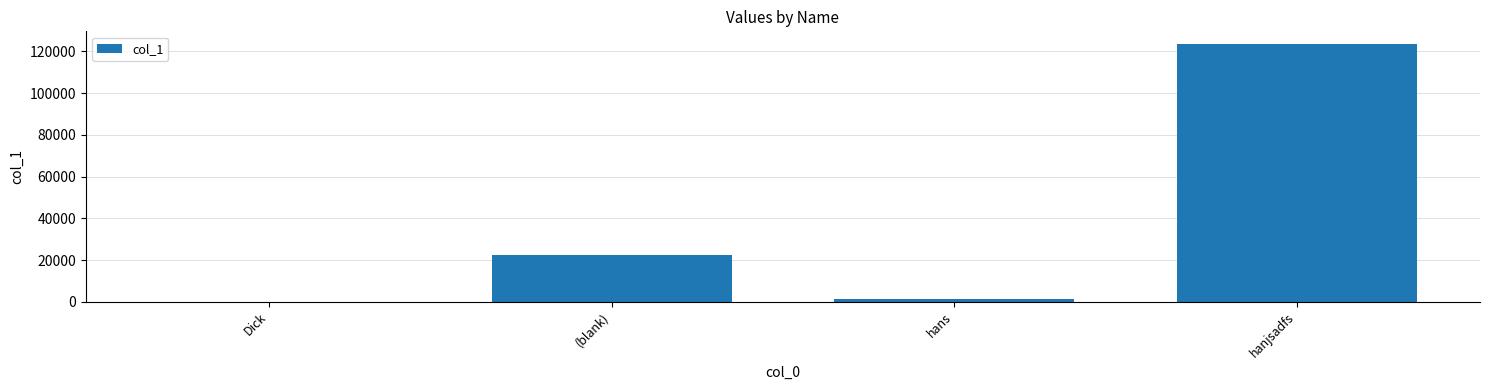

Are the bars horizontal?

No